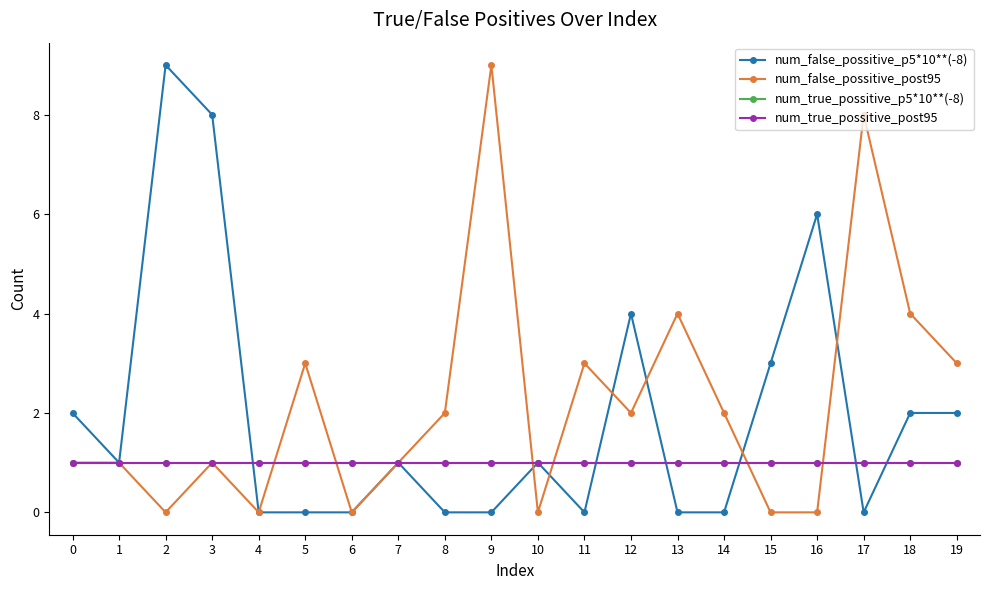

Where is num_false_possitive_post95 nearest to the value 4?

13